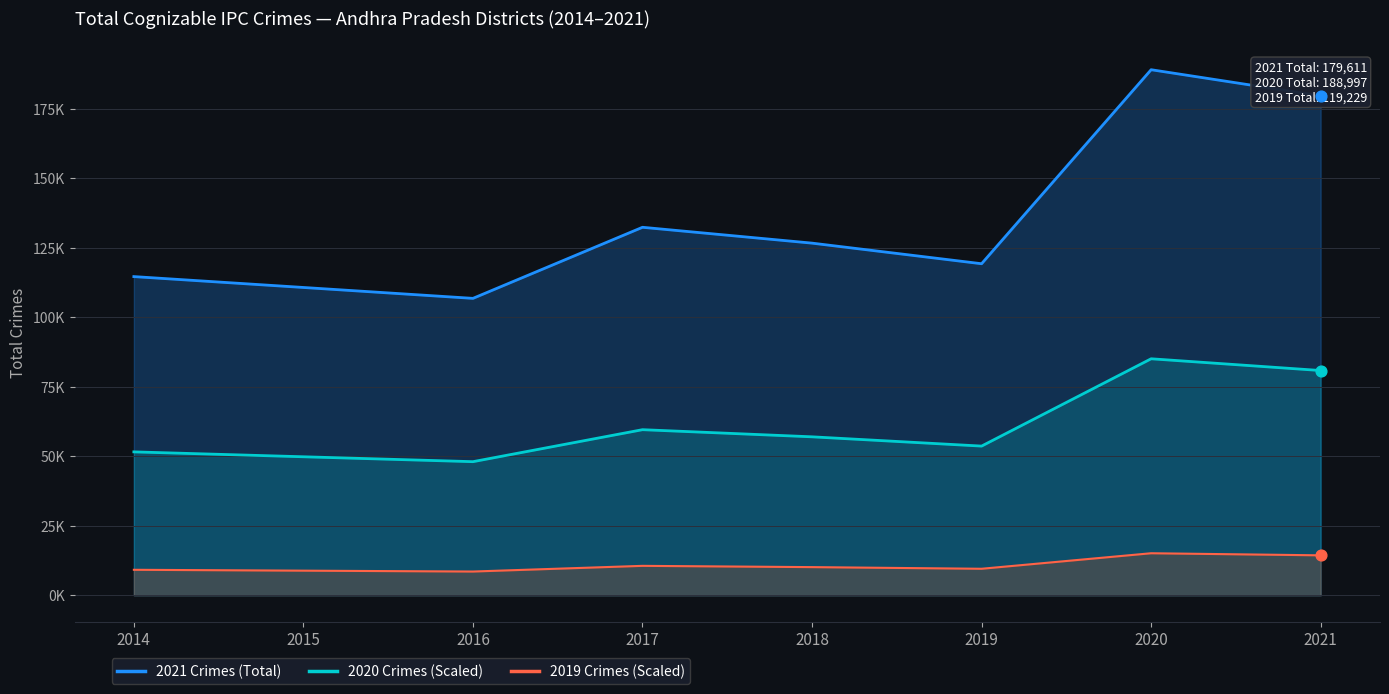

Which series has the largest total across all categories?

2021 Crimes (Total)